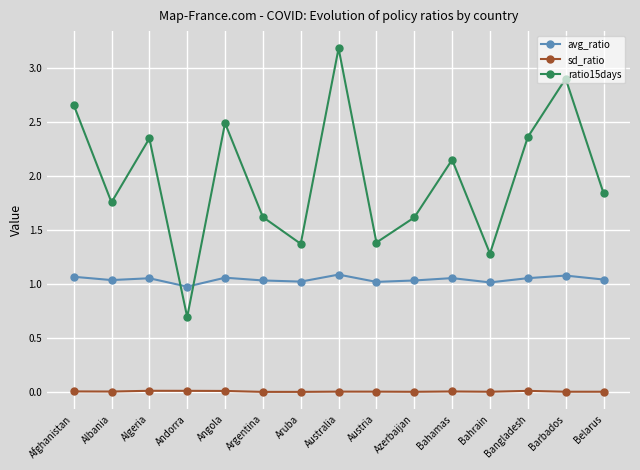

True or false: avg_ratio has a value of 0.7 at Azerbaijan.

False